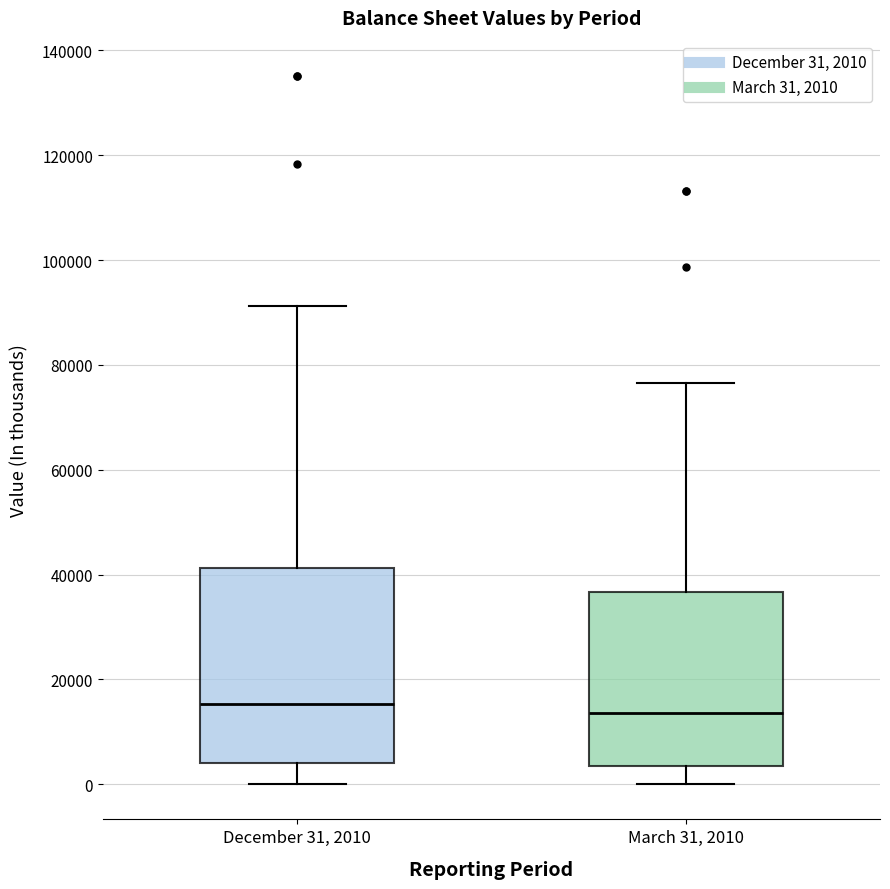

Reading left to right, read every box against the y-axis: the position of its median line, the range the box covers, and the ends of its whiskers. The values are not printed on the chart, so give them approximately, as read against the axis.

December 31, 2010: median 16000, box 4000 to 42000, whiskers 0 to 92000
March 31, 2010: median 14000, box 4000 to 36000, whiskers 0 to 76000